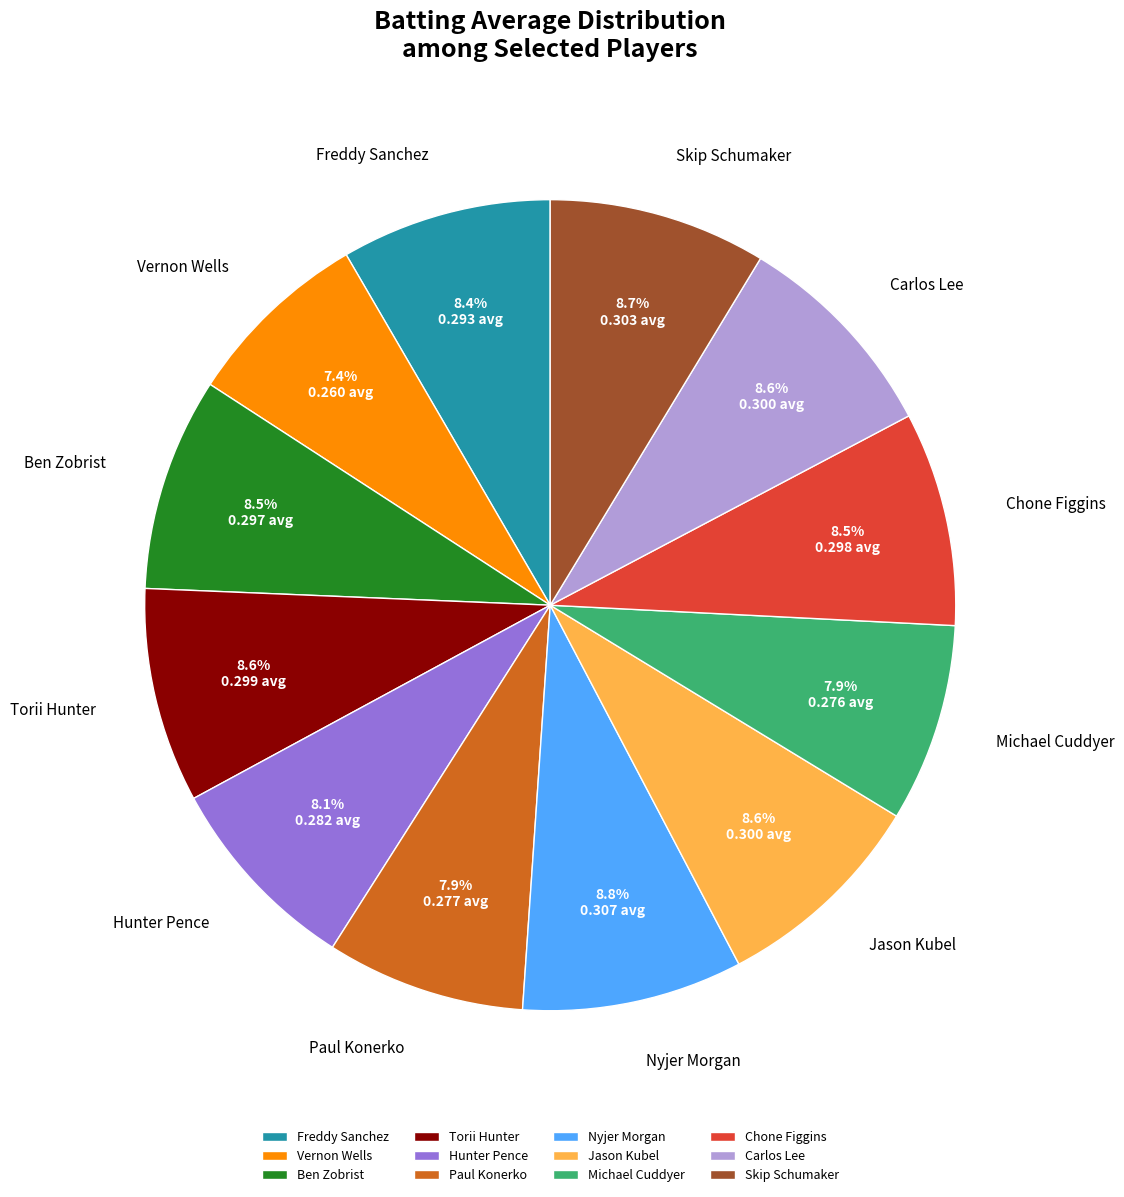

Is the sum of Skip Schumaker and Ben Zobrist greater than half?

No